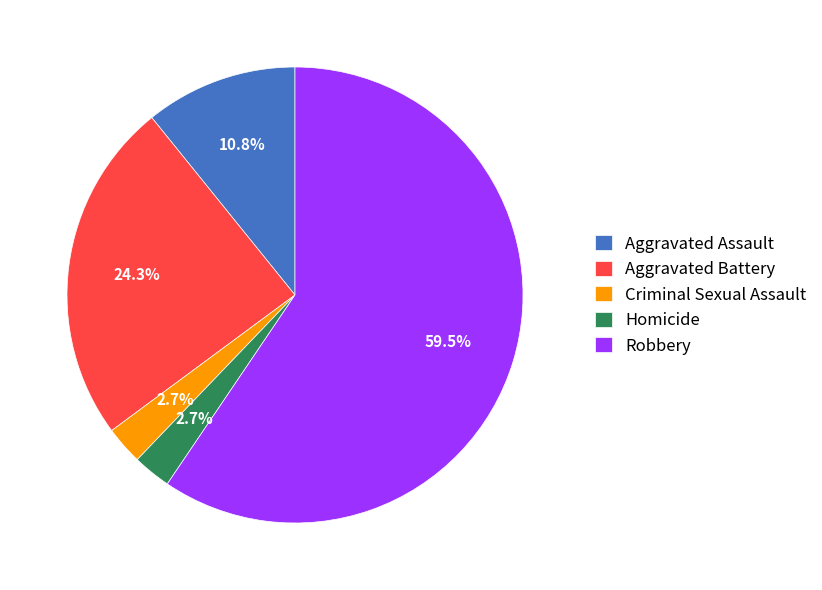

Which has a higher value, Aggravated Assault or Aggravated Battery?

Aggravated Battery